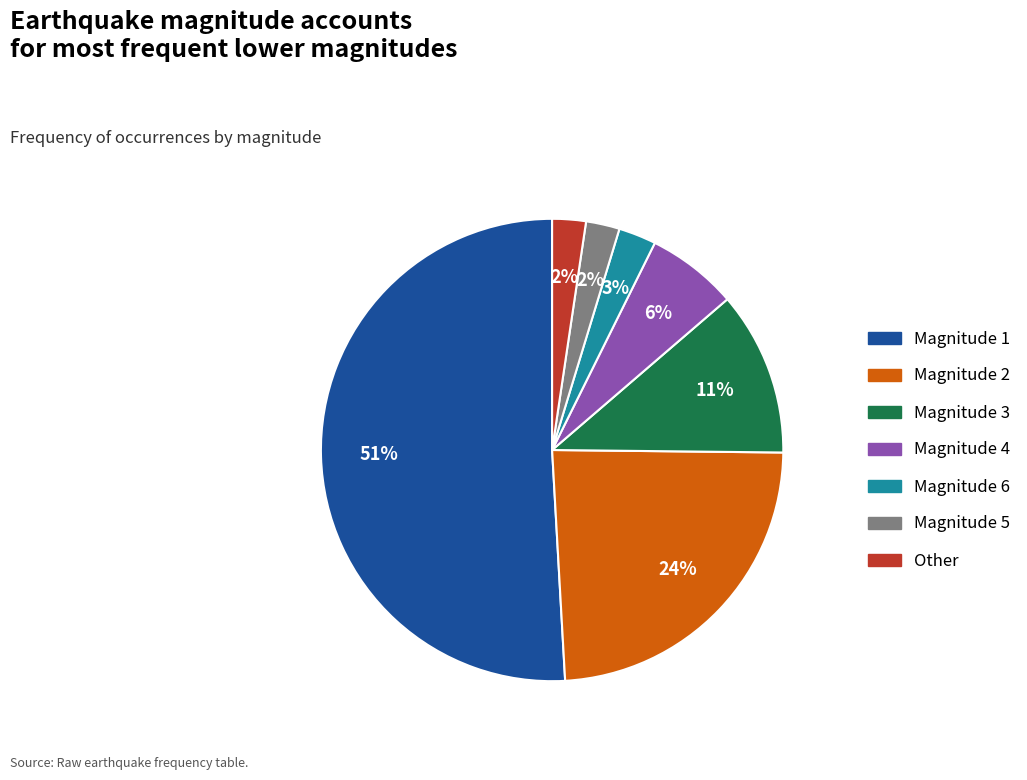

Is there any slice that represents more than half of the pie?

Yes